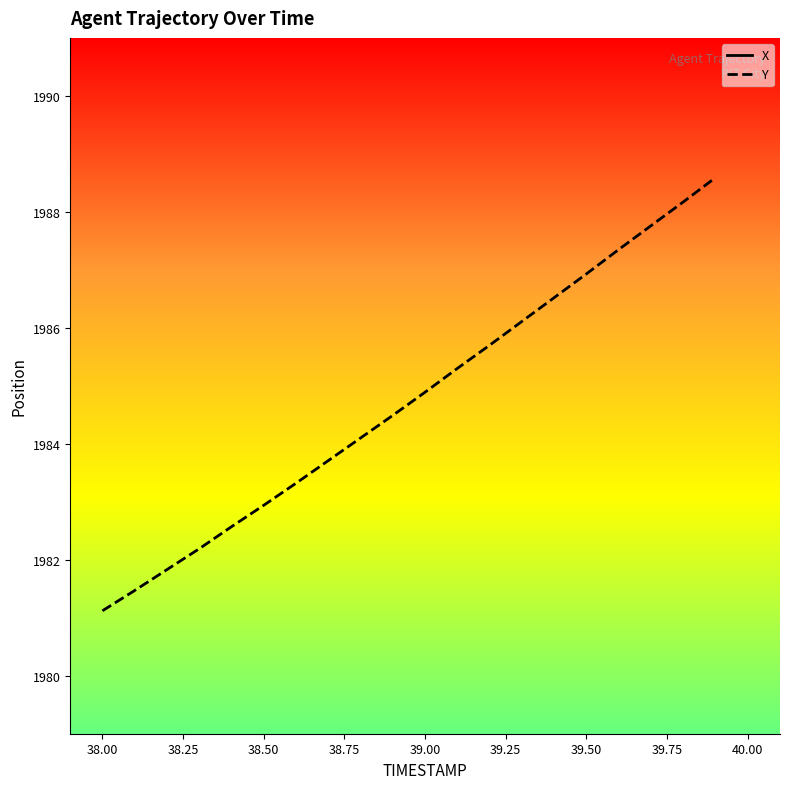

Is it true that Y equals 1313.1 at 39.50?

False